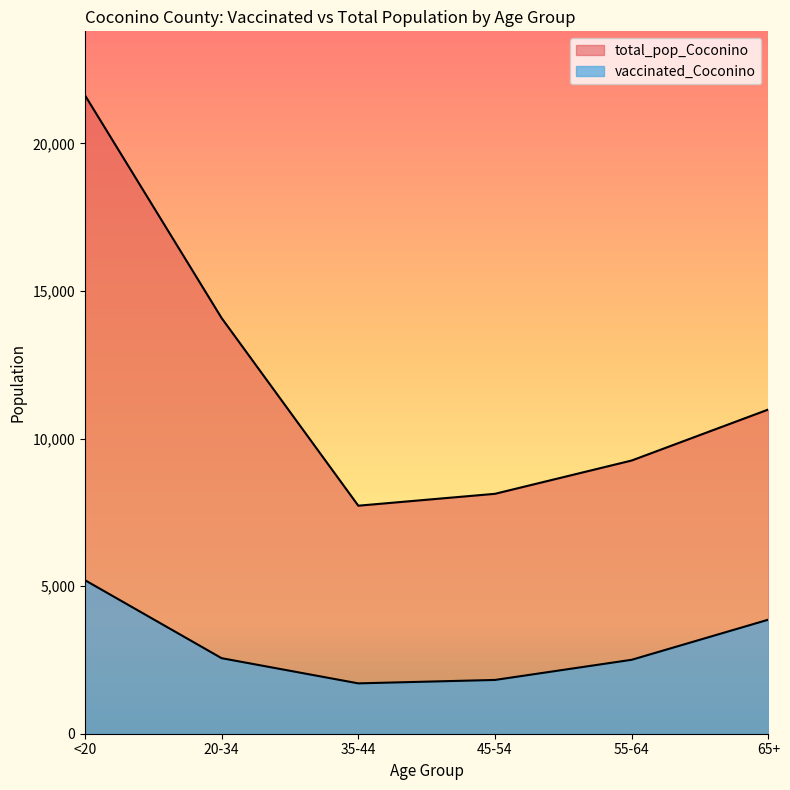

True or false: total_pop_Coconino and vaccinated_Coconino intersect in this chart.

False